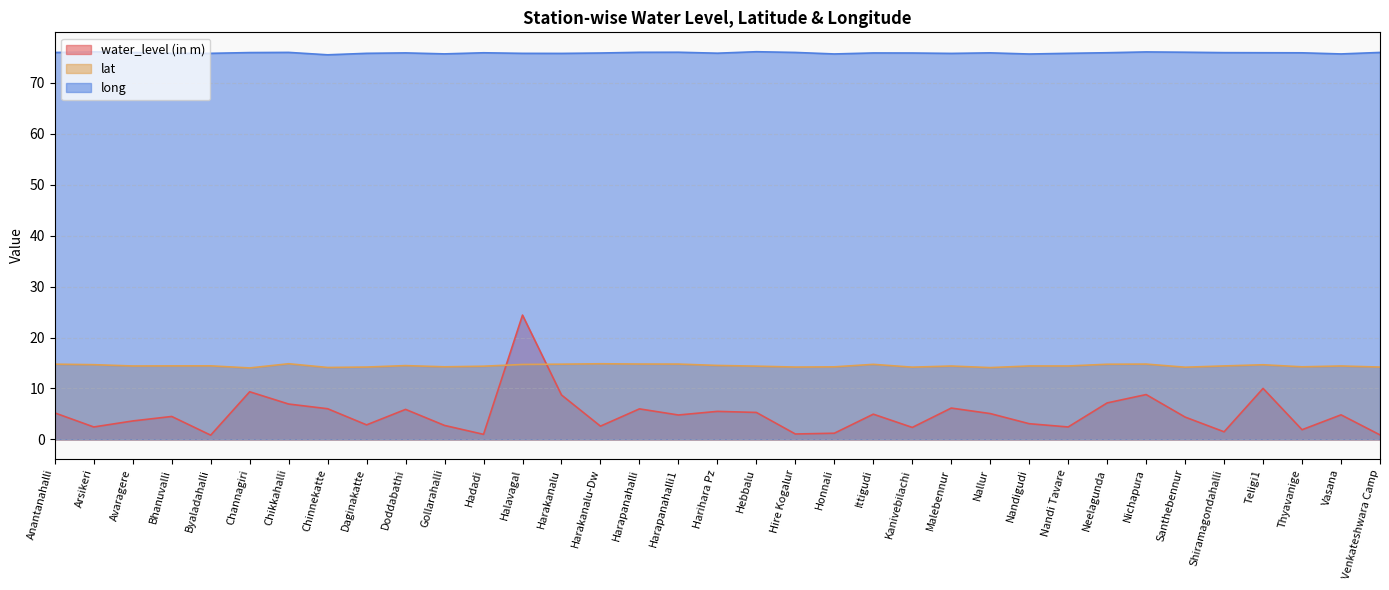

True or false: long has a value of 76.0 at Harapanahalli.

True